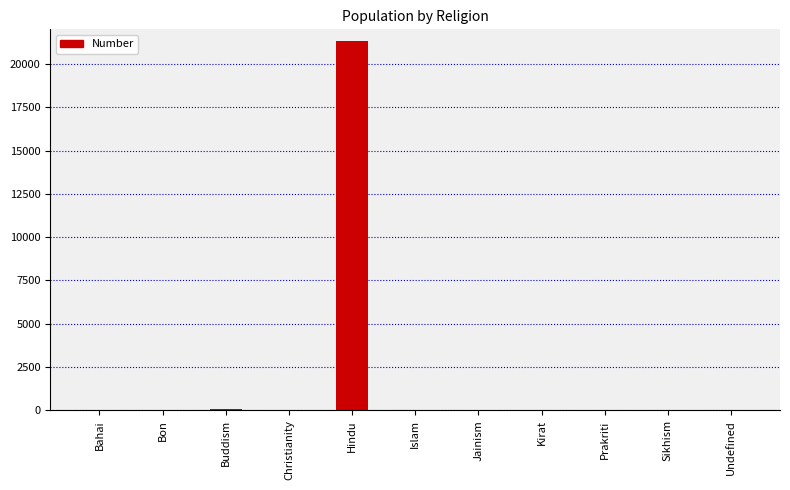

True or false: the data shows 13767 at Hindu.

False